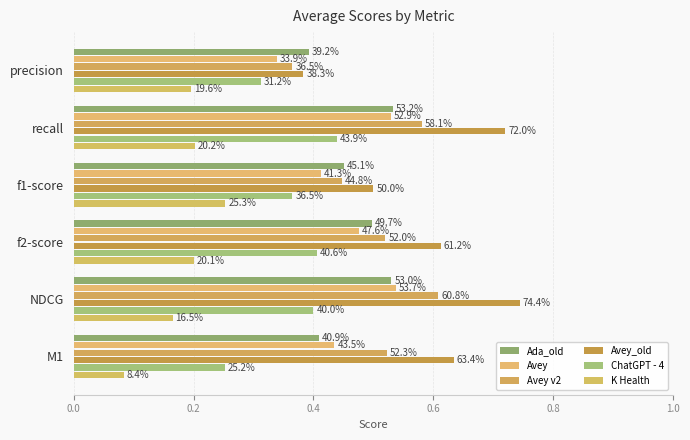

What are all the series names shown in the legend?

Ada_old, Avey, Avey v2, Avey_old, ChatGPT - 4, K Health